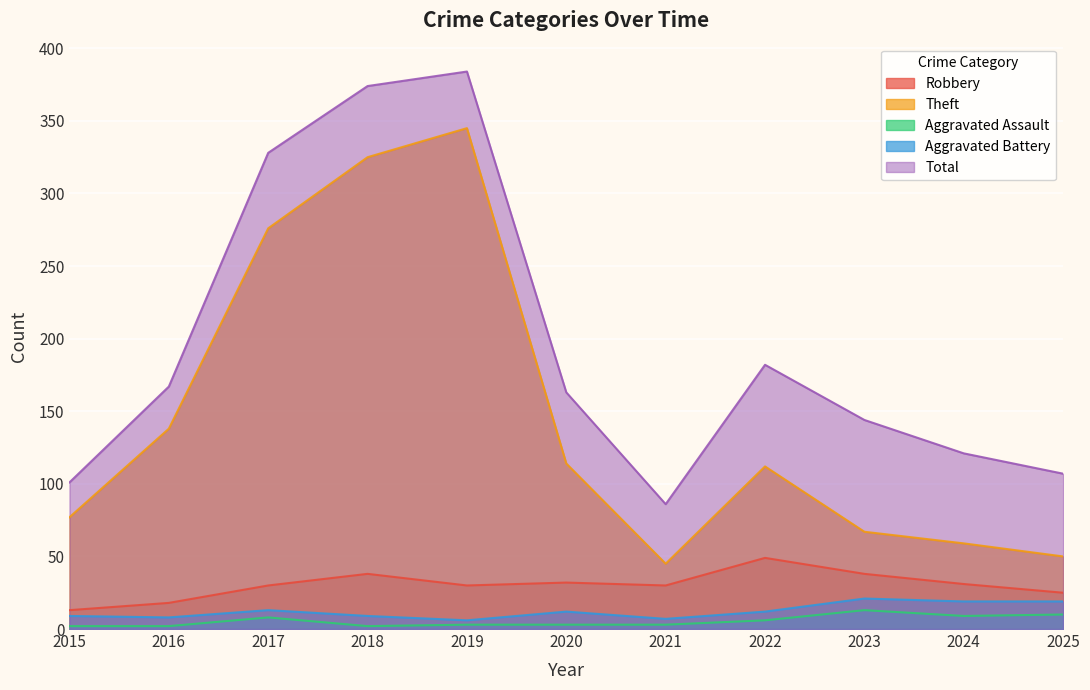

What is the value of the Aggravated Battery point at the 1st from the left?

9